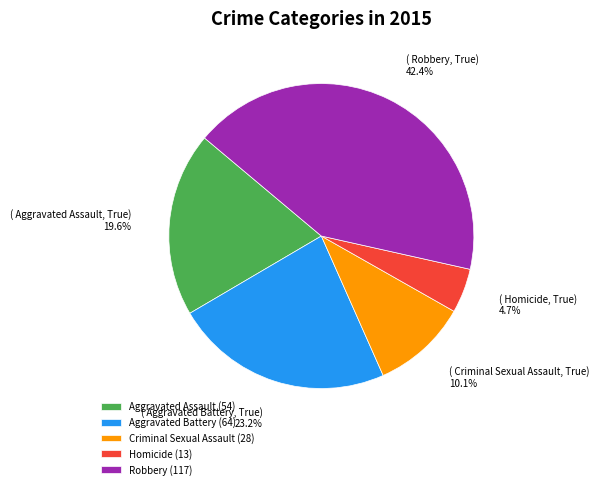

To the nearest percent, what percentage of the pie is Aggravated Battery?

23%